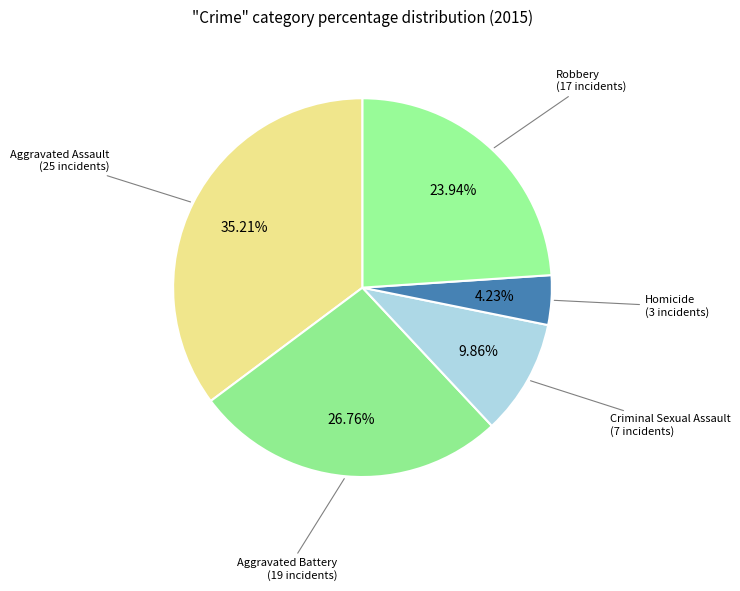

Which slice is the smallest?

Homicide